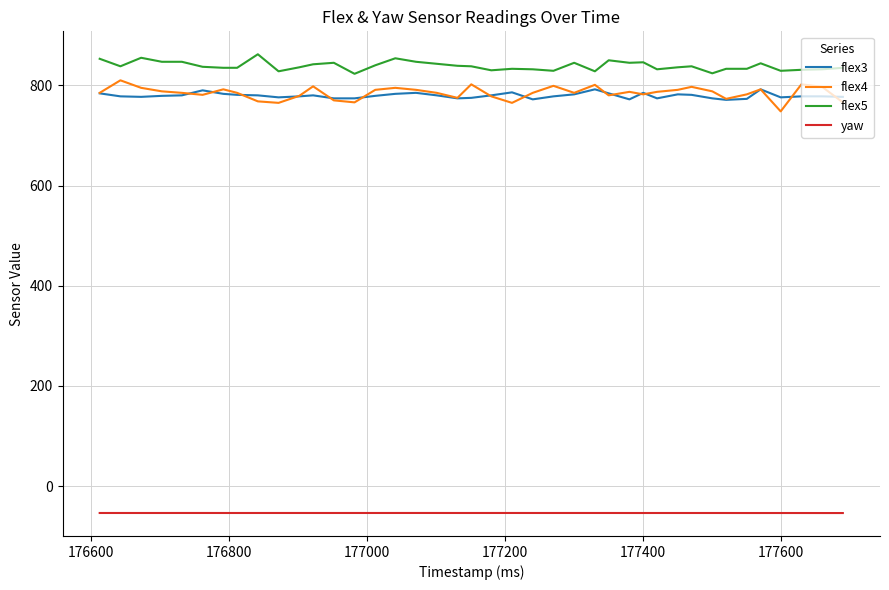

Which series has the largest total across all categories?

flex5